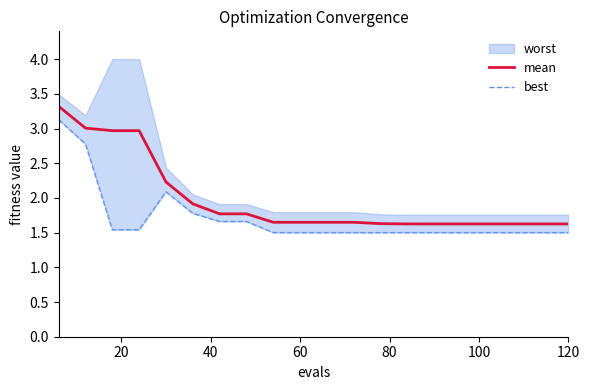

At how many categories does at least one series exceed 2?

5